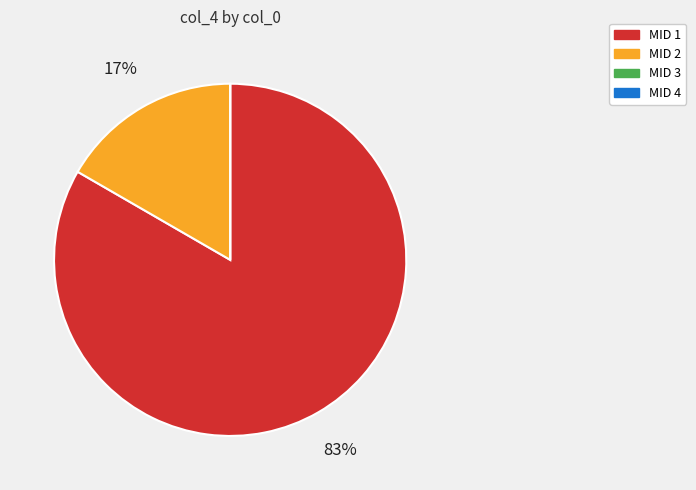

Does any single category account for the majority?

Yes